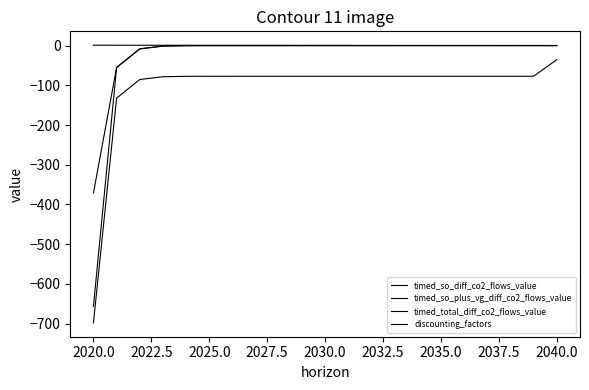

True or false: timed_so_plus_vg_diff_co2_flows_value and timed_so_diff_co2_flows_value intersect in this chart.

False